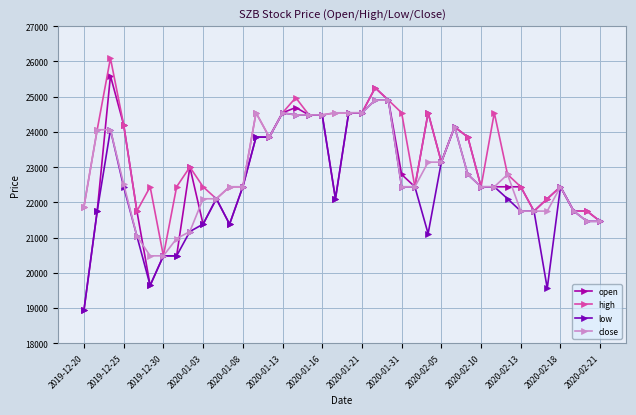

How many categories are shown in the chart?

40